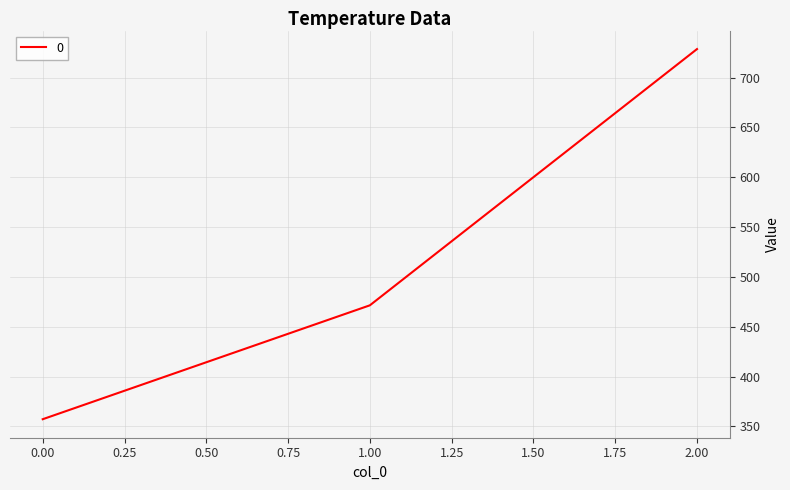

Approximately how many times larger is the value at 2.00 compared to 0.00?

2.0